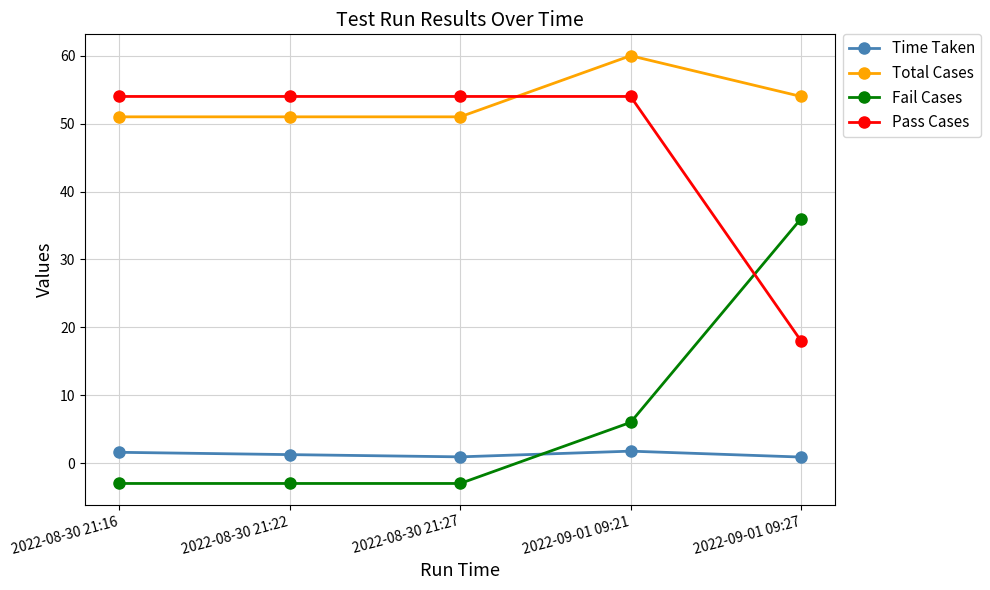

Rank the series at 2022-08-30 21:22 from lowest to highest value.

Fail Cases, Time Taken, Total Cases, Pass Cases